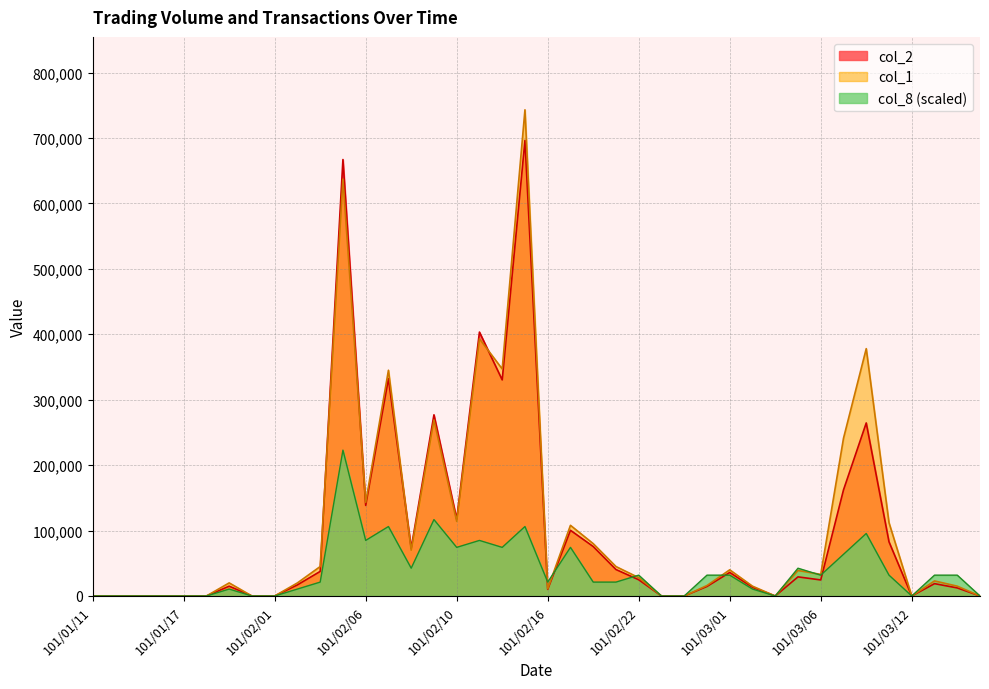

Is it true that col_8 equals 47452.1 at 101/03/14?

False